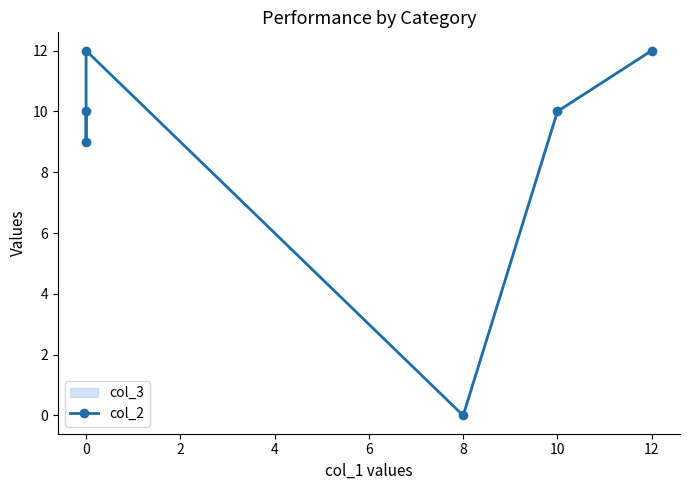

What is the sum of all values?

53